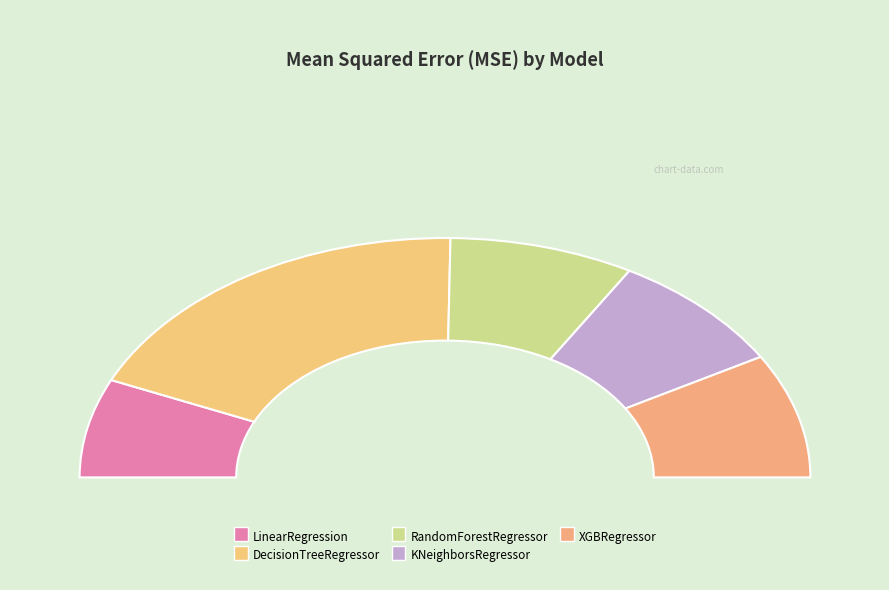

What portion of the pie excludes LinearRegression?

86.7%